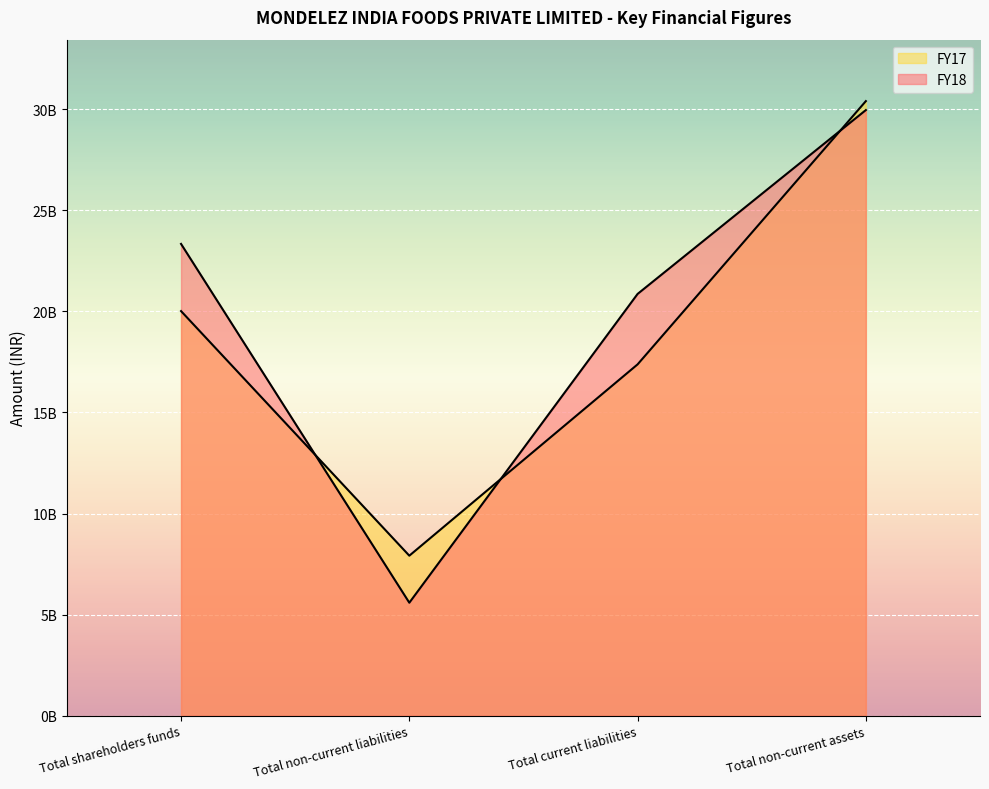

What is the spread (max minus min) of values at Total shareholders funds?

3324600000